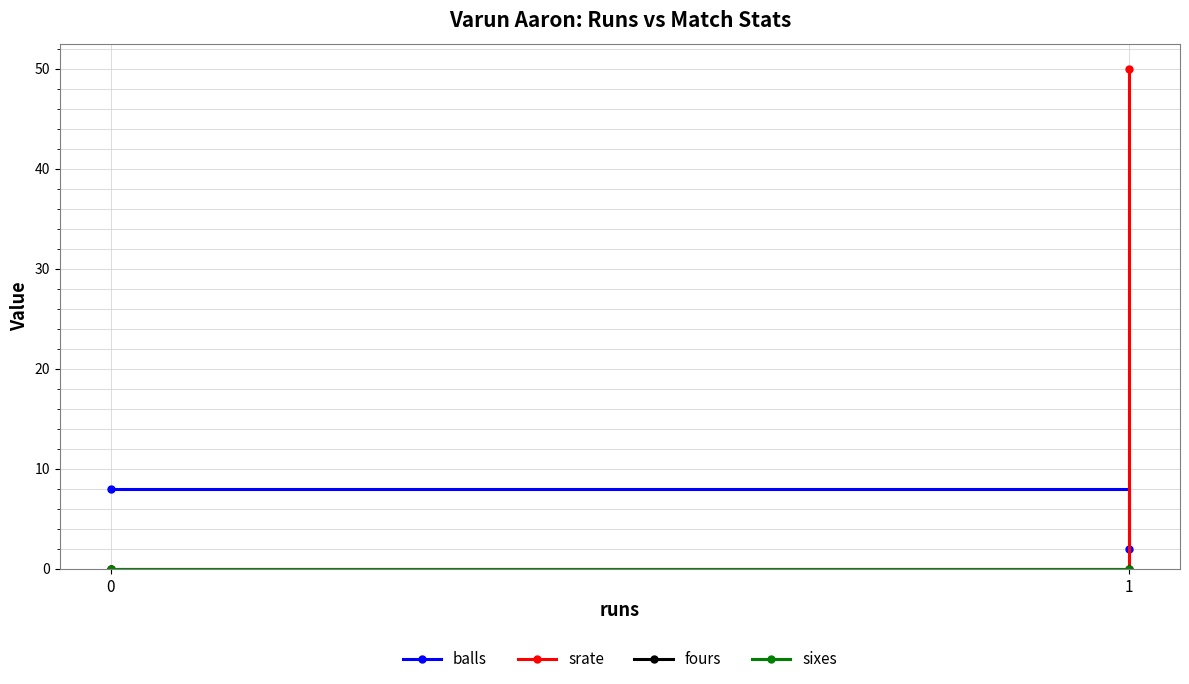

At how many categories does at least one series exceed 29?

1